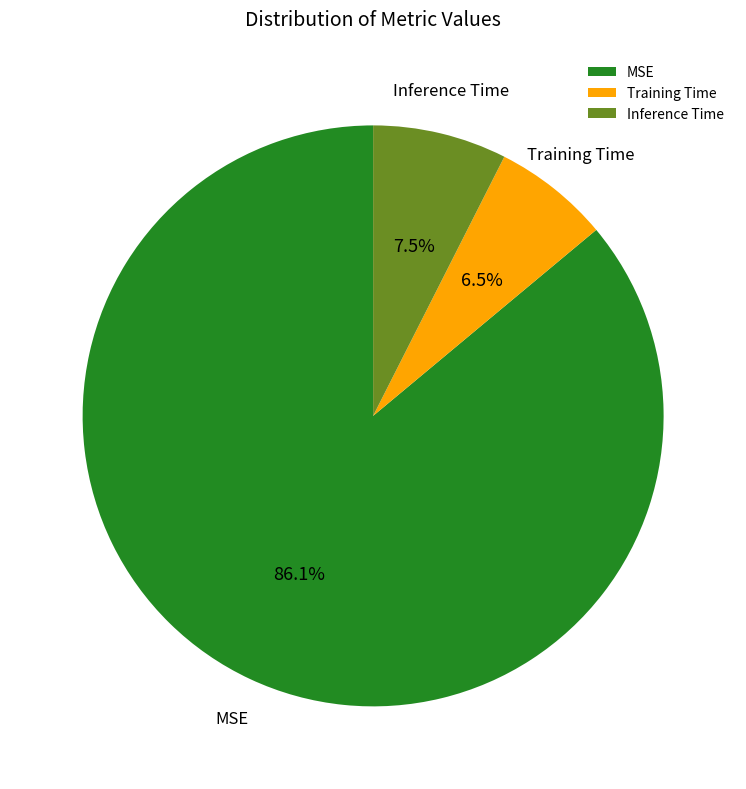

To the nearest percent, what is the combined percentage of MSE and Training Time?

93%